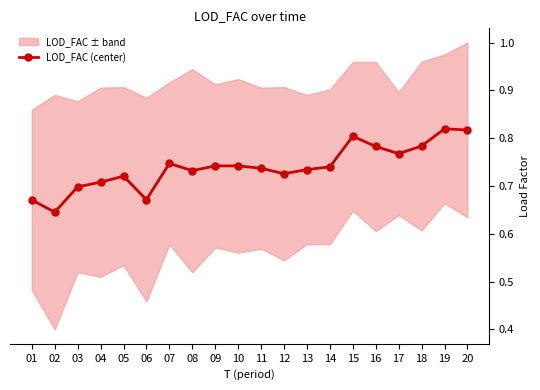

What is the average value?

0.7